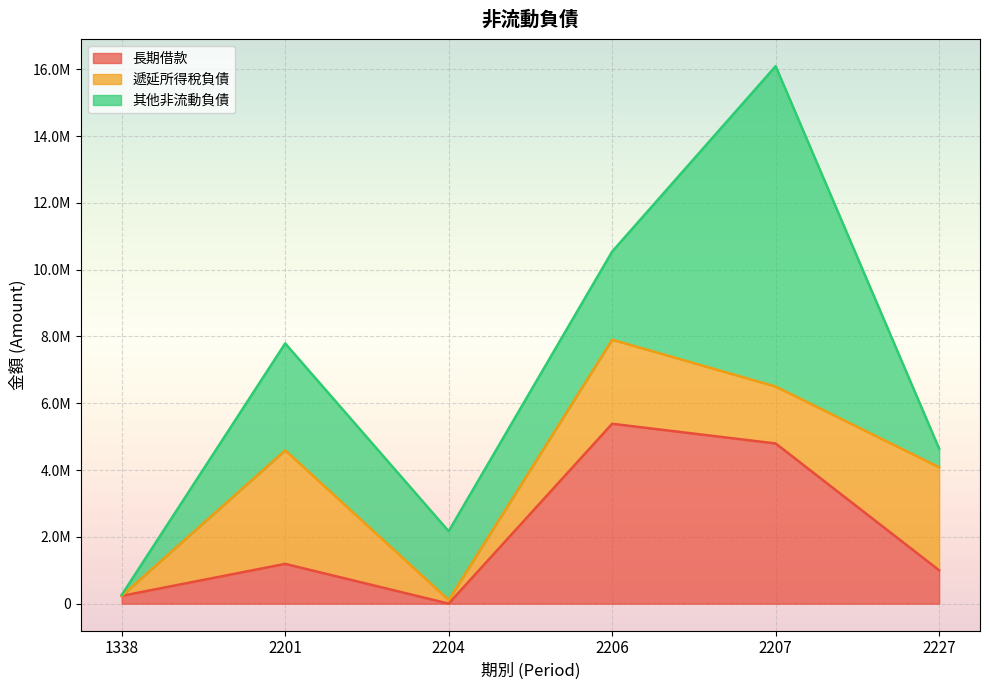

After their last crossing, which series has the higher values: 遞延所得稅負債 or 其他非流動負債?

遞延所得稅負債